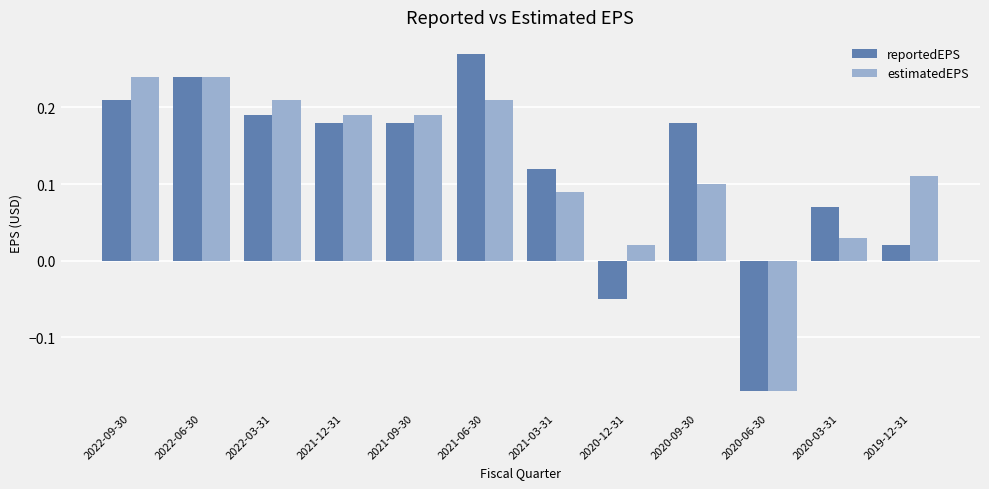

Between 2020-06-30 and 2019-12-31, which series saw the biggest shift?

estimatedEPS